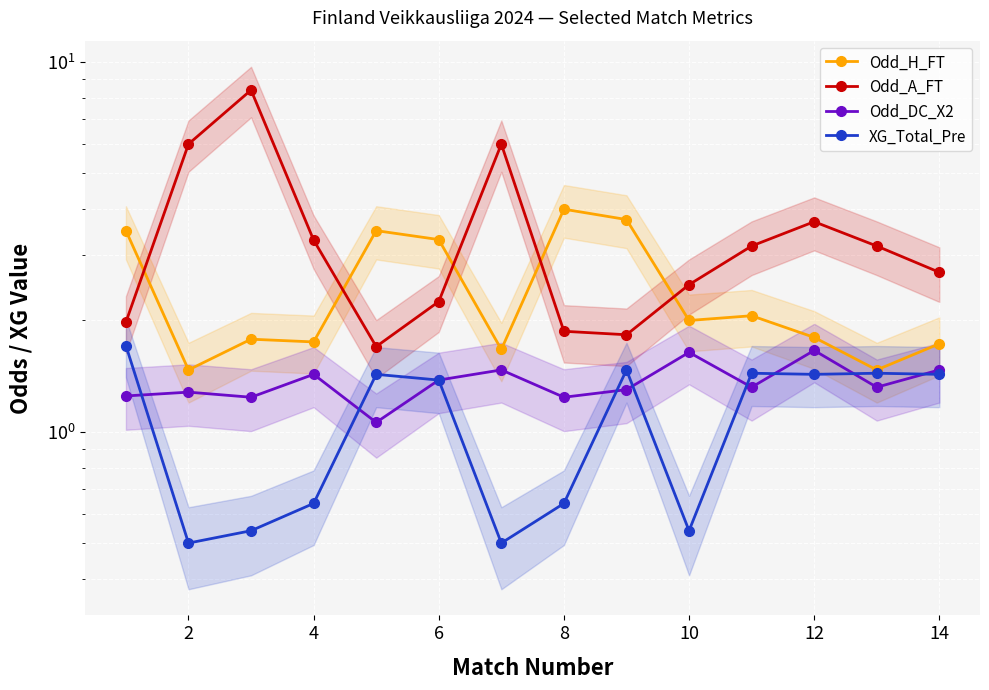

What is the difference between the maximum and second lowest values in the Odd_A_FT series?

6.6